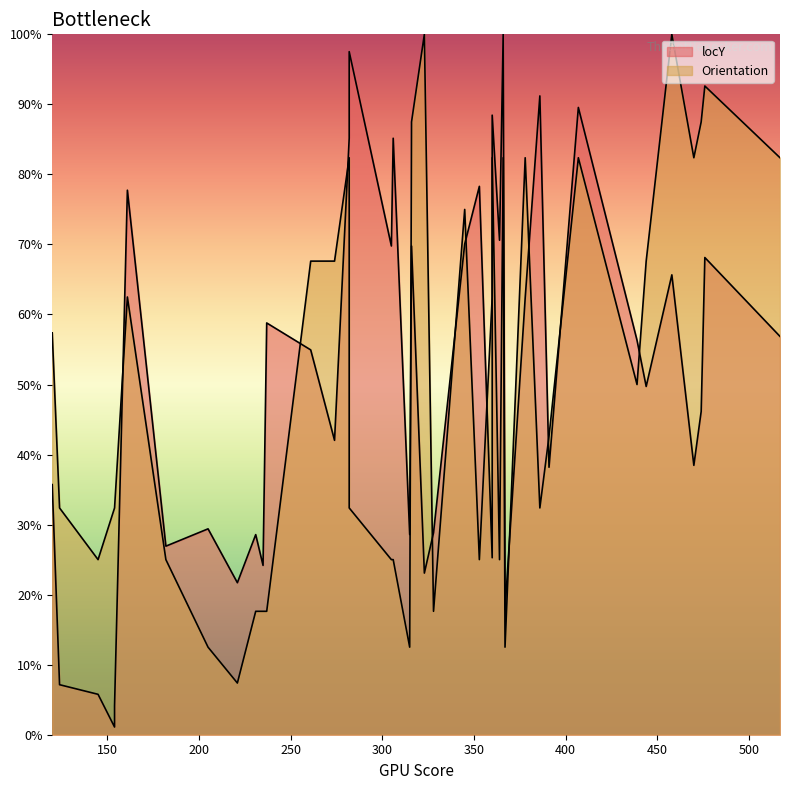

What is the difference between the locY values at 316 and 274?

27.7